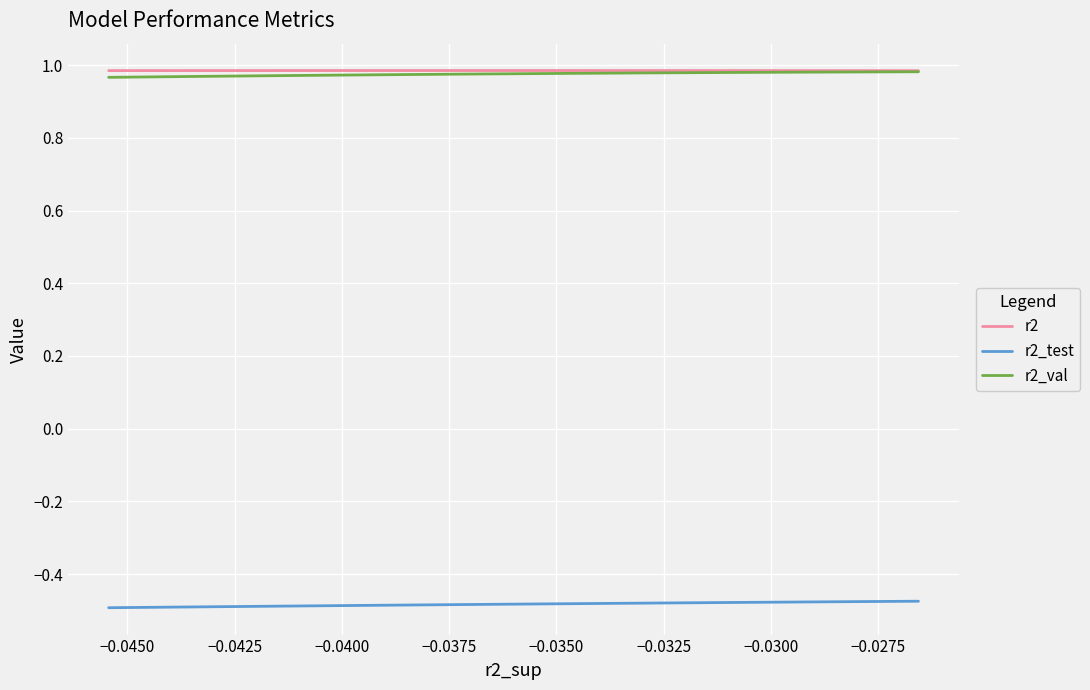

Is it true that r2 equals 1.3 at −0.0400?

False